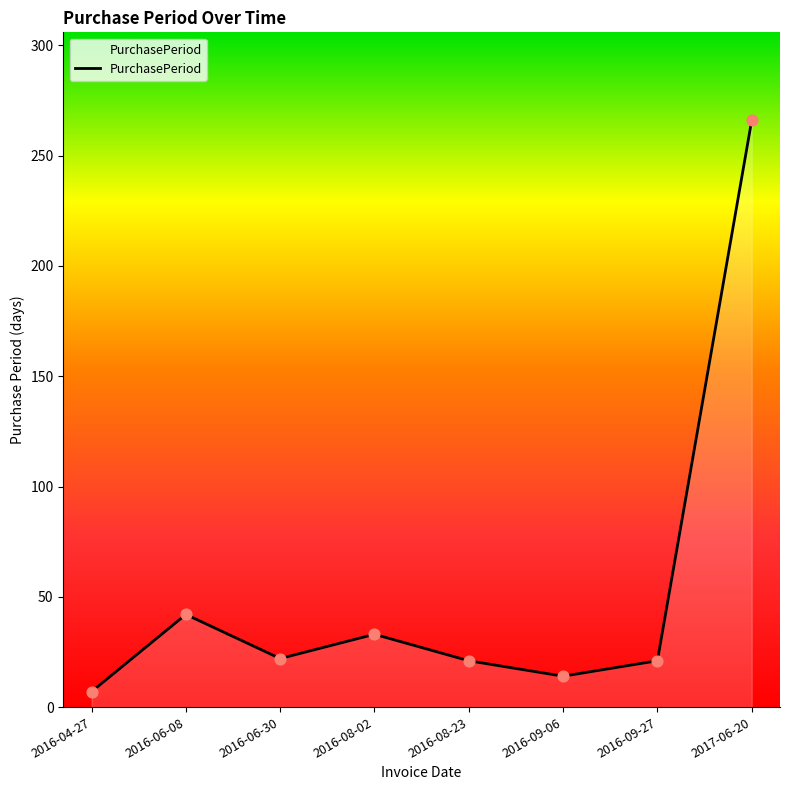

Approximately how many times larger is the value at 2016-04-27 compared to 2016-08-02?

0.2